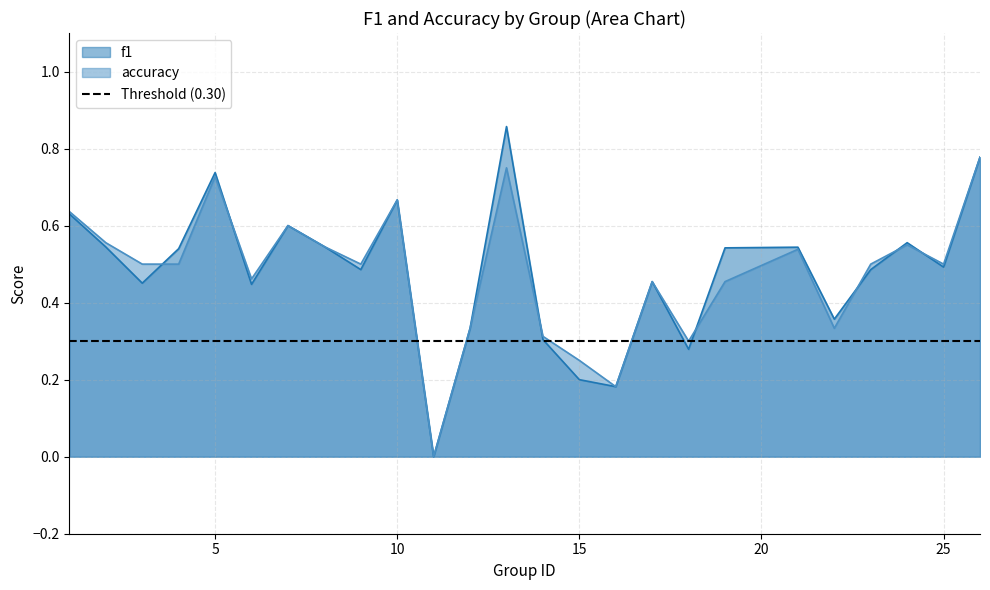

How many accuracy values are between 0 and 1?

25